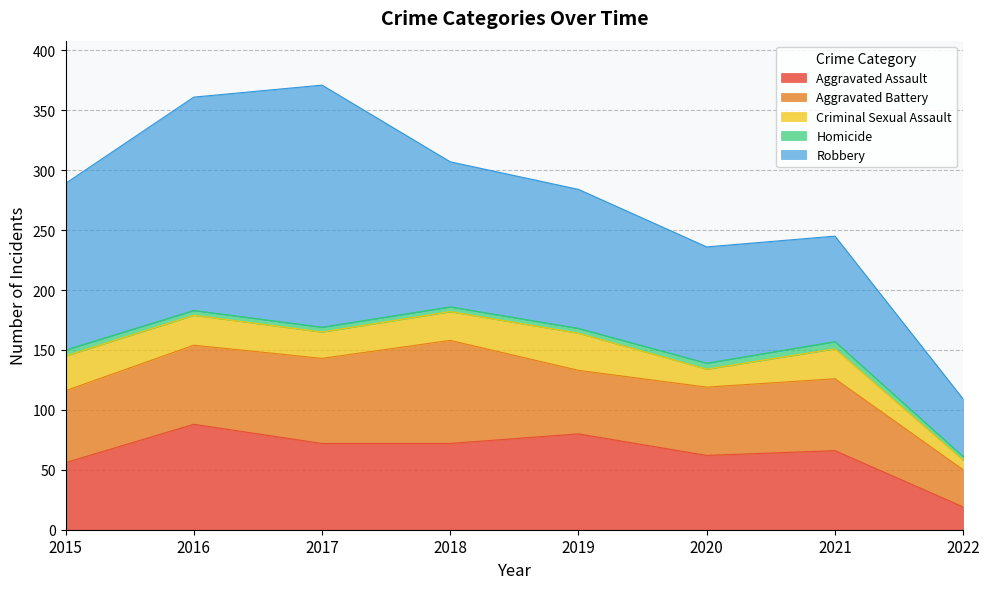

Between 2018 and 2017, which is larger?

2018